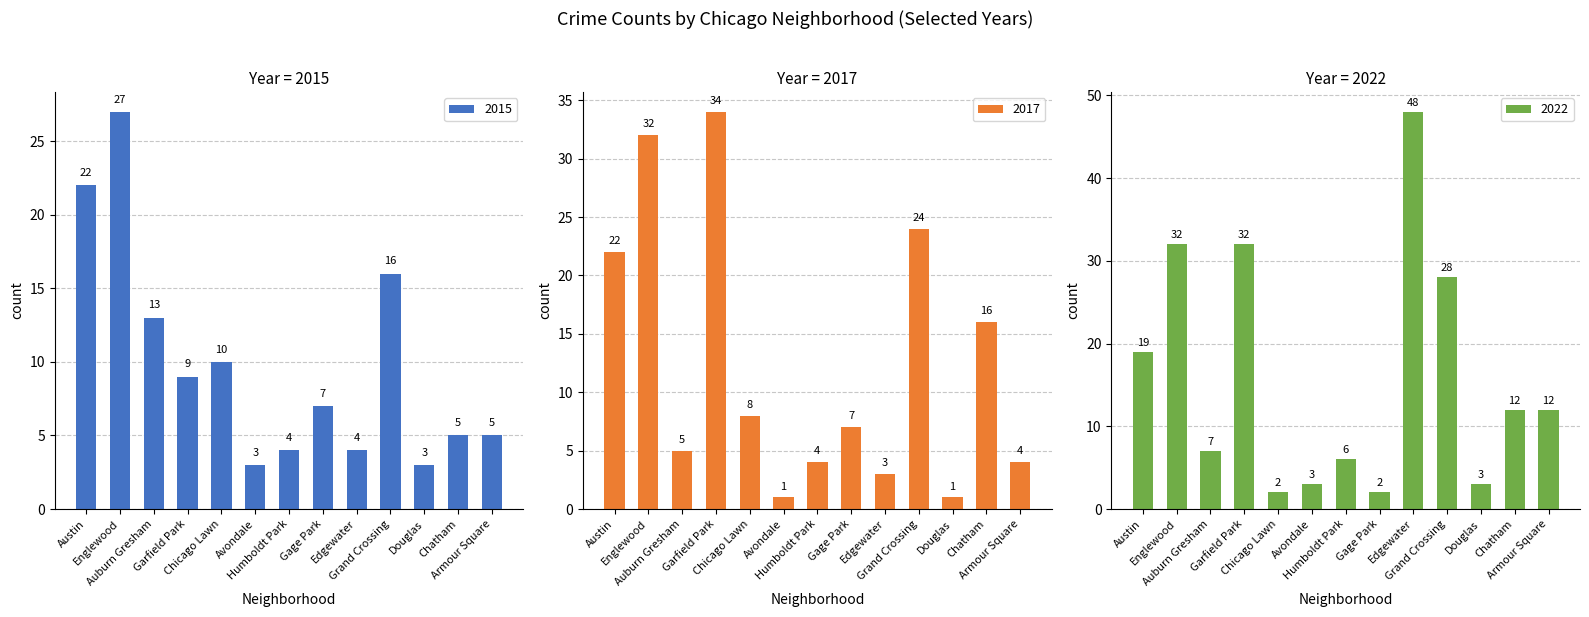

What is the average value of the 2015 series?

10